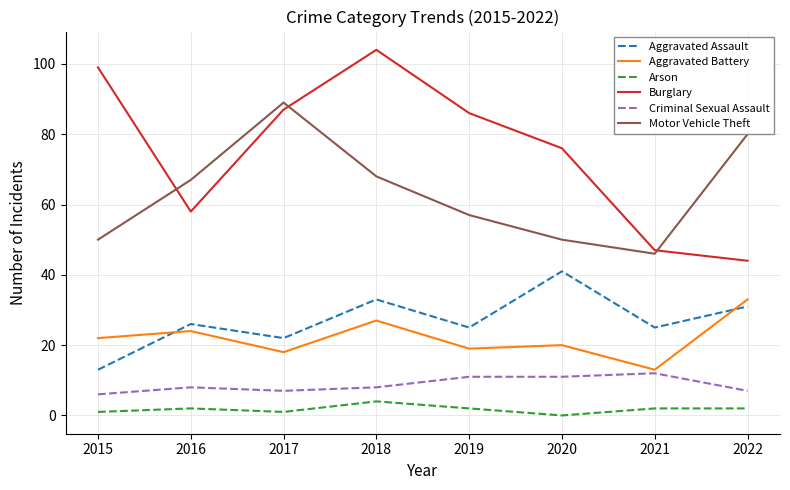

Is this an area chart (filled region under the line)?

No